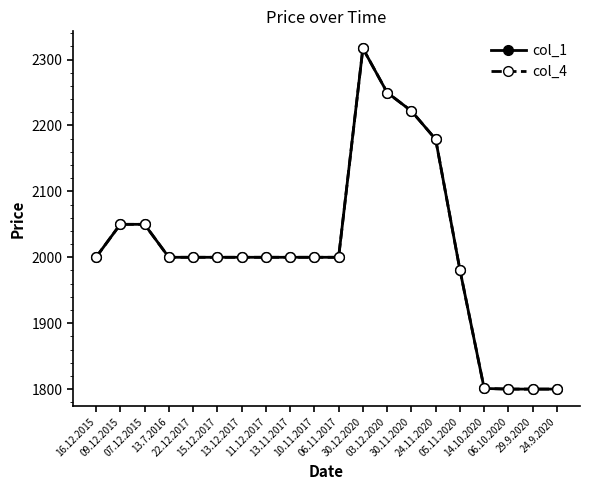

At which label does col_4 first exceed 2000?

09.12.2015